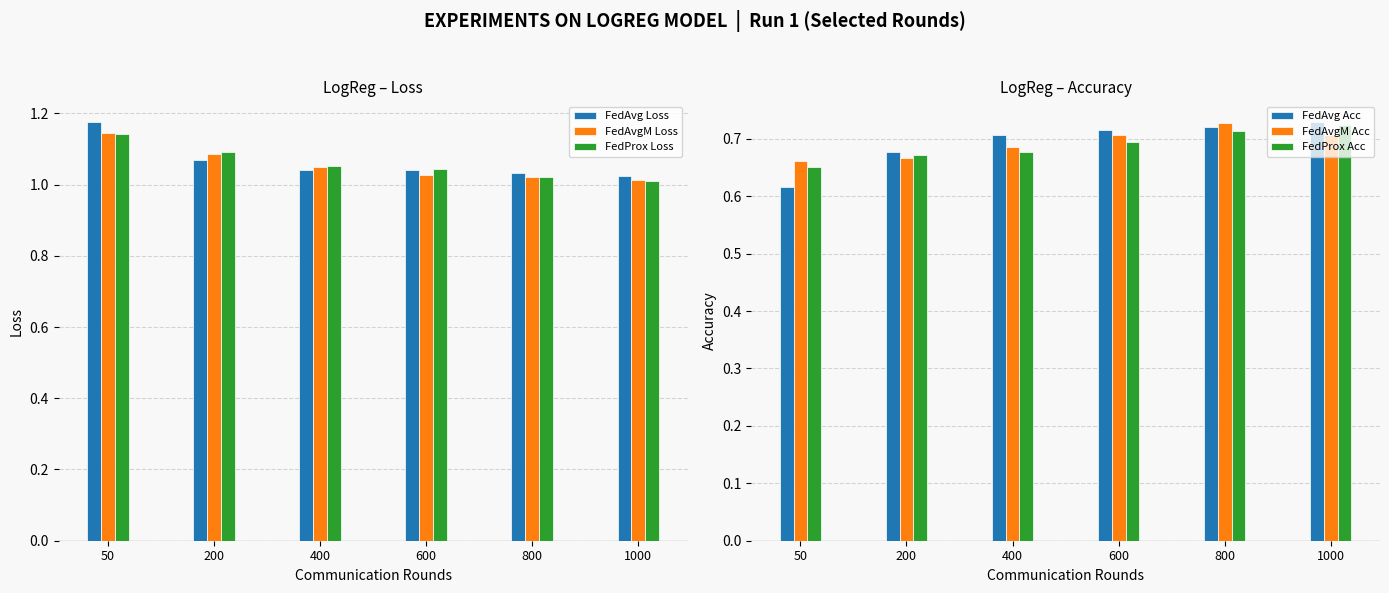

Between 200 and 1000, which series saw the biggest shift?

FedProx Loss